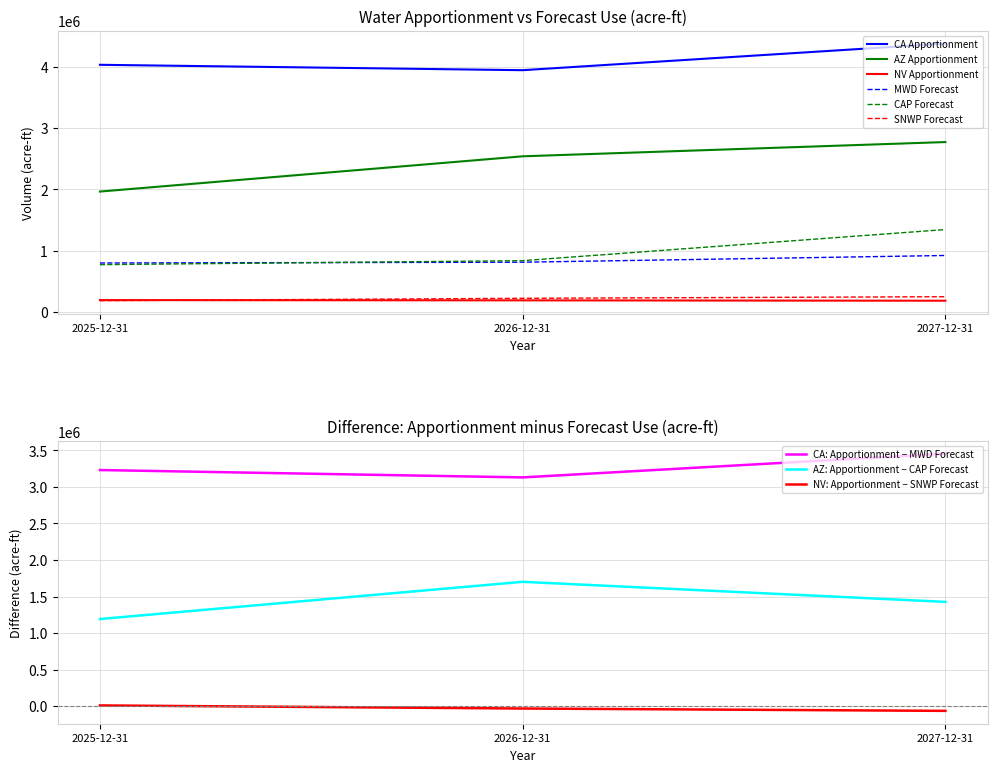

Is the value of ForecastUse.SNWPAnnualFC at 2027-12-31 greater than the value of ForecastUse.MWDDiversionAnnualFC at 2027-12-31?

No